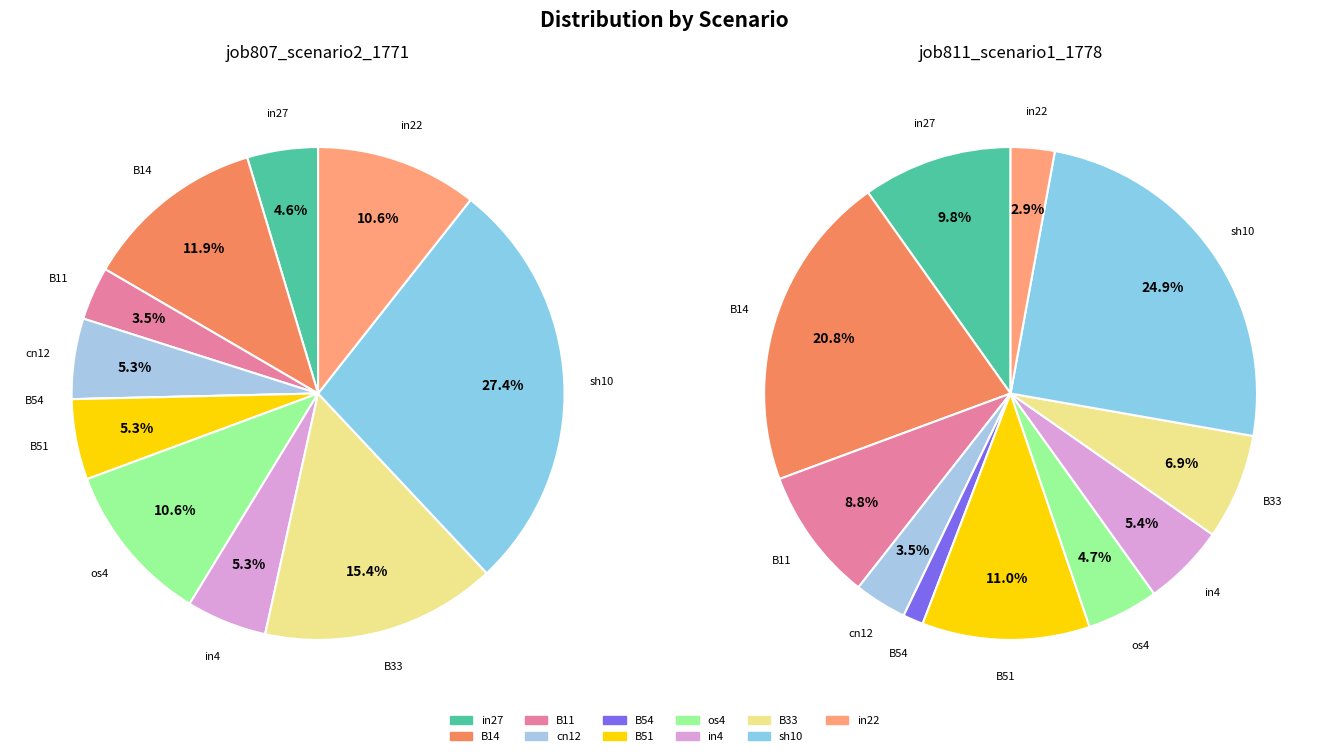

Does in4 represent more than half of the total?

No